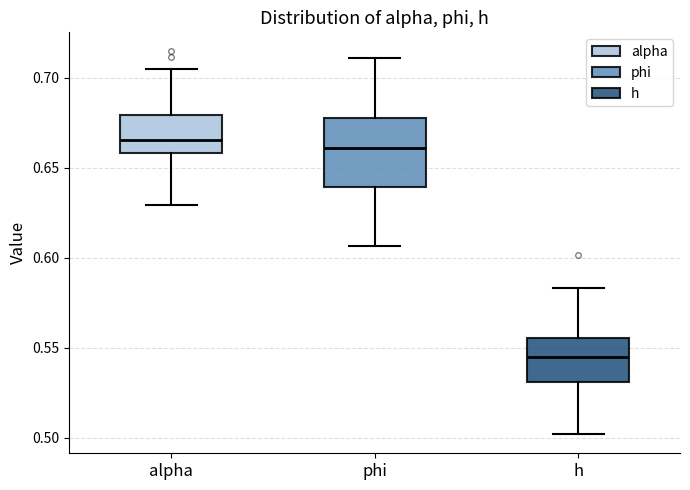

Reading left to right, read every box against the y-axis: the position of its median line, the range the box covers, and the ends of its whiskers. The values are not printed on the chart, so give them approximately, as read against the axis.

alpha: median 0.665, box 0.660 to 0.680, whiskers 0.630 to 0.705
phi: median 0.660, box 0.640 to 0.680, whiskers 0.605 to 0.710
h: median 0.545, box 0.530 to 0.555, whiskers 0.500 to 0.585